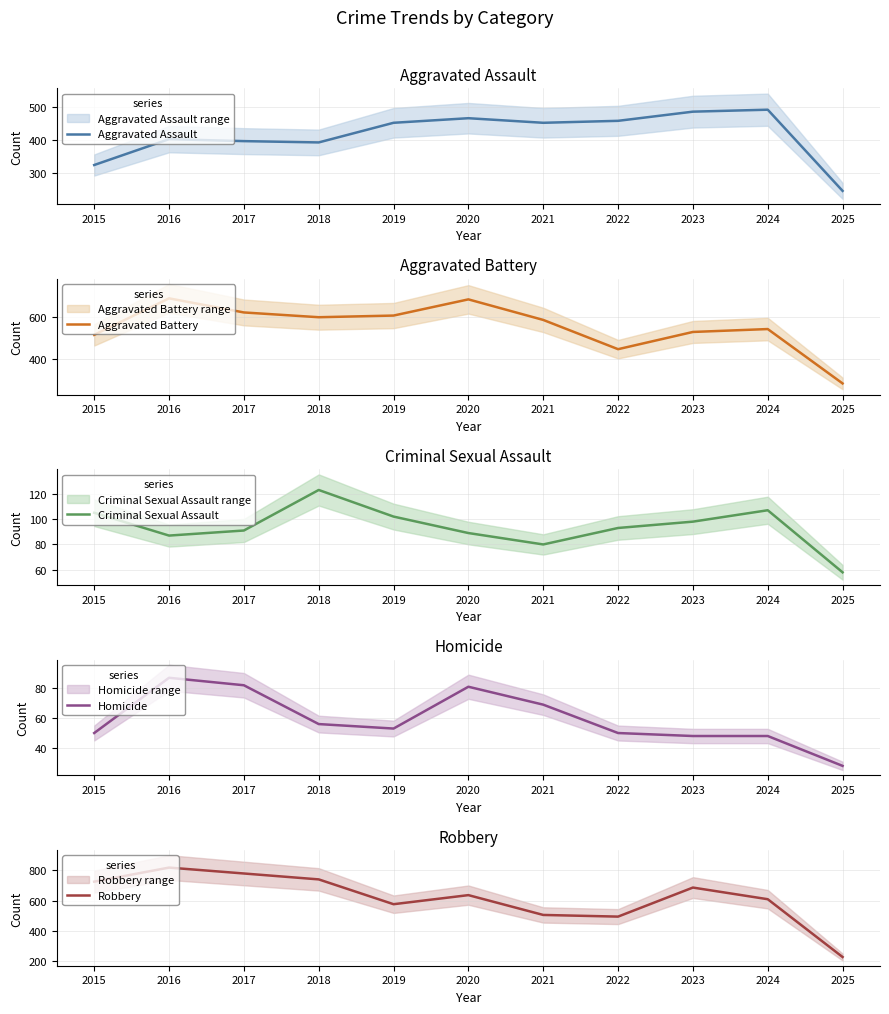

What is the difference between the maximum and minimum values in the Robbery series?

591